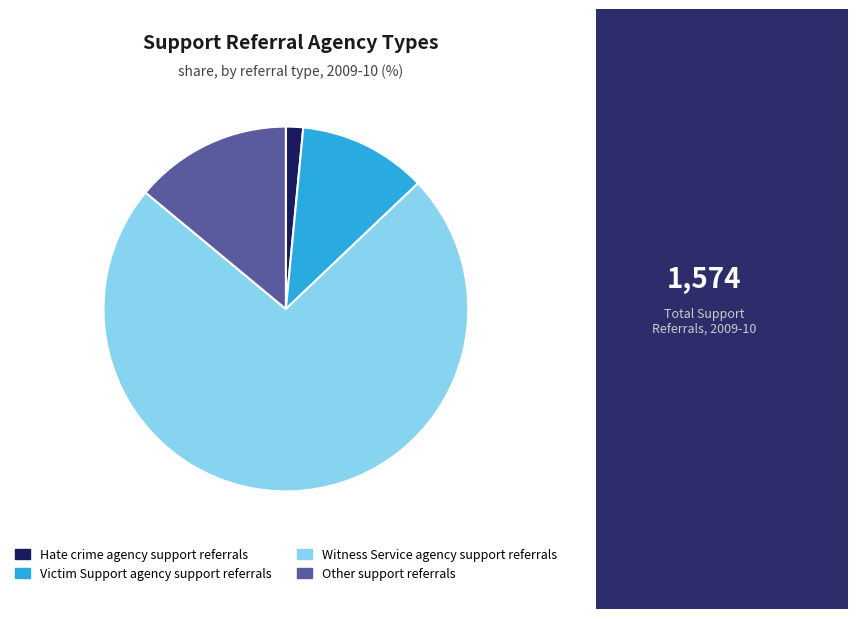

Which category has the biggest portion of the pie?

Witness Service agency support referrals